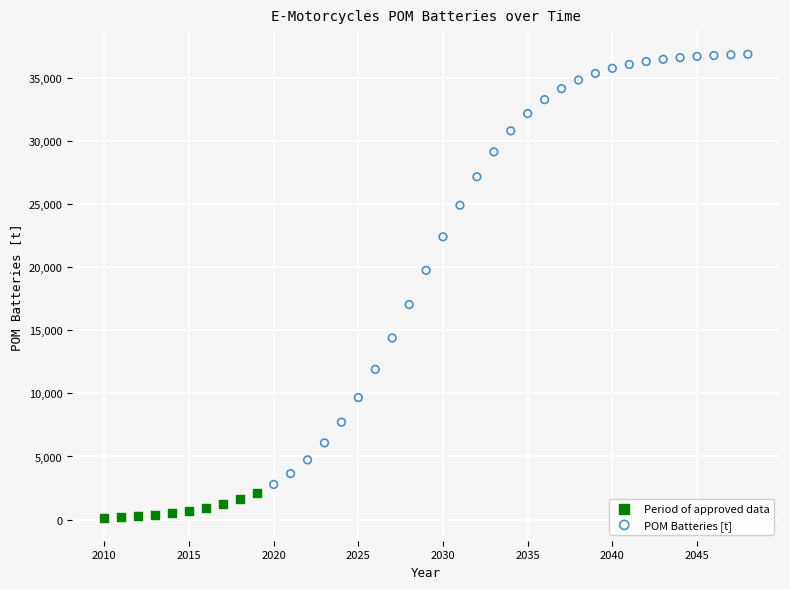

Which series contains the highest Y value?

POM Batteries [t]